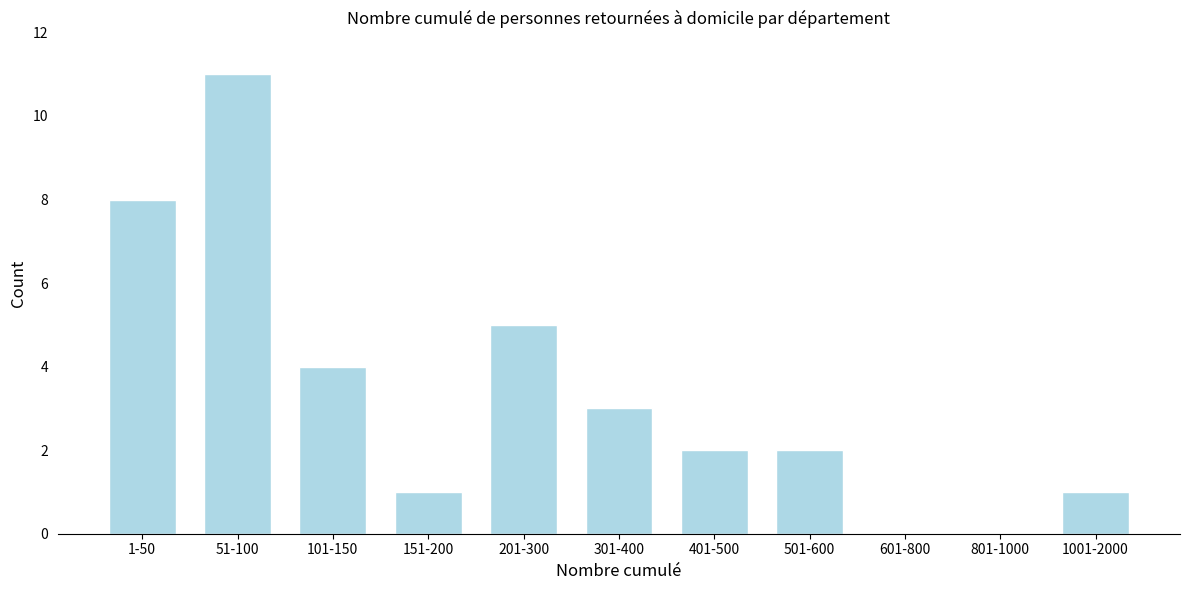

Reading left to right, what are all the values shown in this chart?

1-50=8	51-100=11	101-150=4	151-200=1	201-300=5	301-400=3	401-500=2	501-600=2	601-800=0	801-1000=0	1001-2000=1